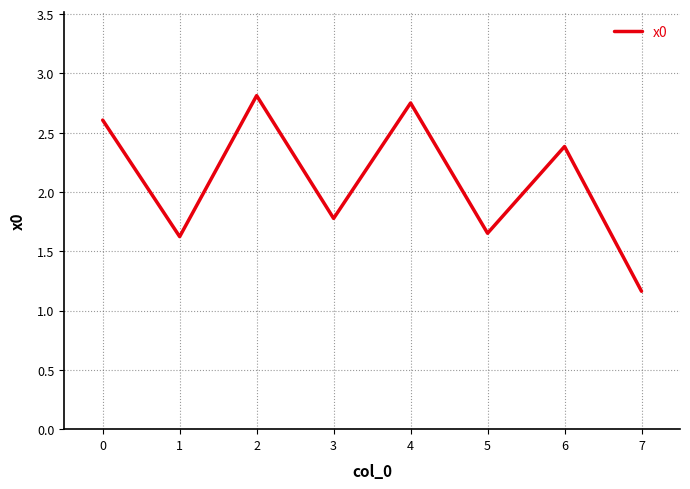

Count the number of values greater than 2.

4